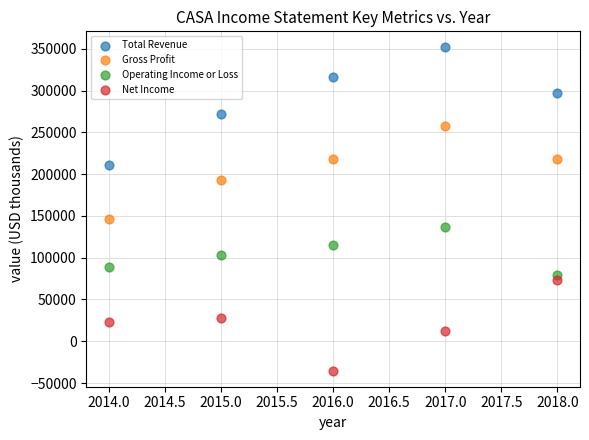

Which series contains the highest Y value?

Total Revenue